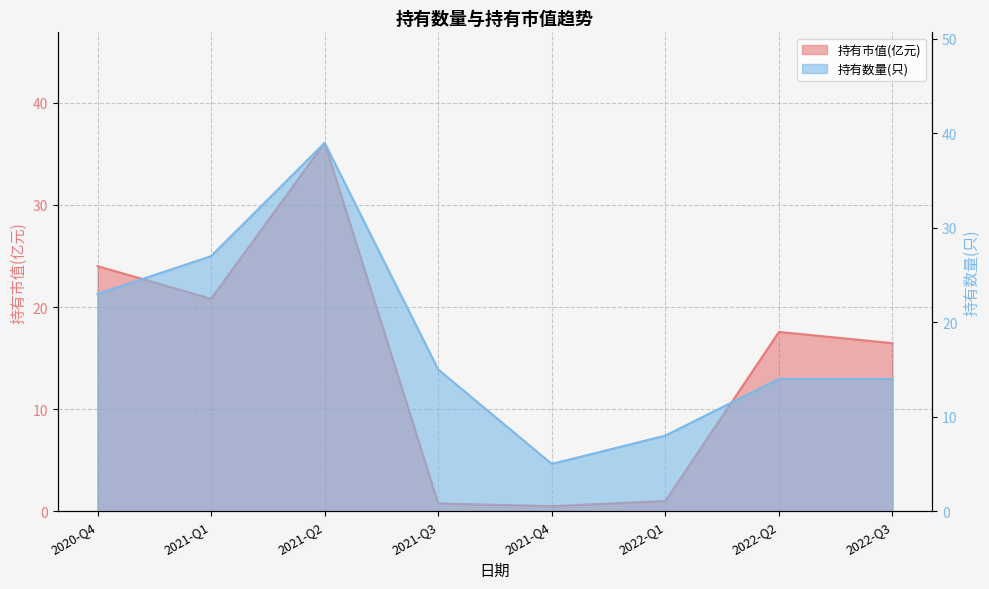

Read the 持有数量(只) value at 2021-Q1.

27.0